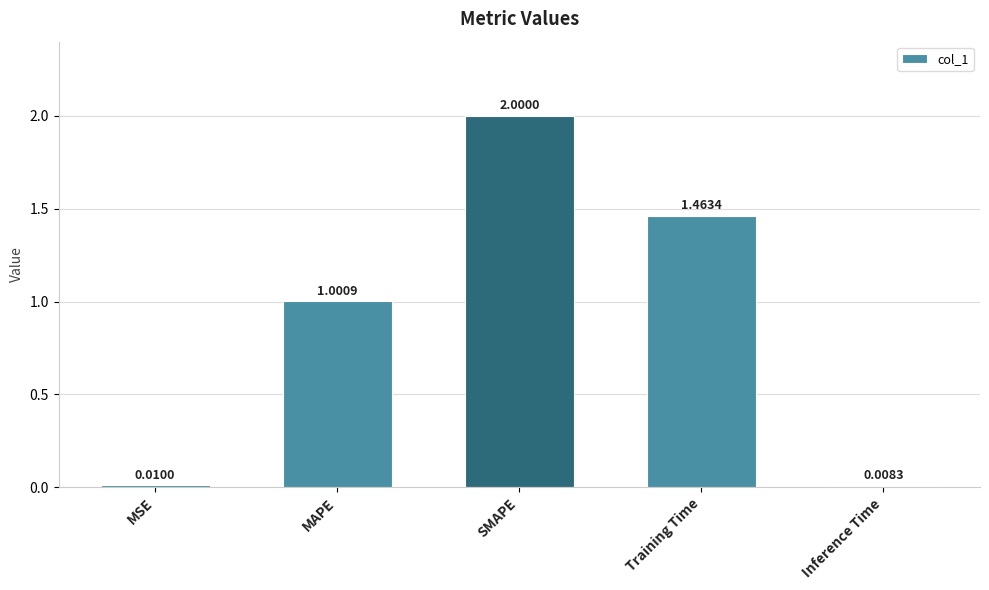

Rank the categories by value from lowest to highest.

Inference Time, MSE, MAPE, Training Time, SMAPE